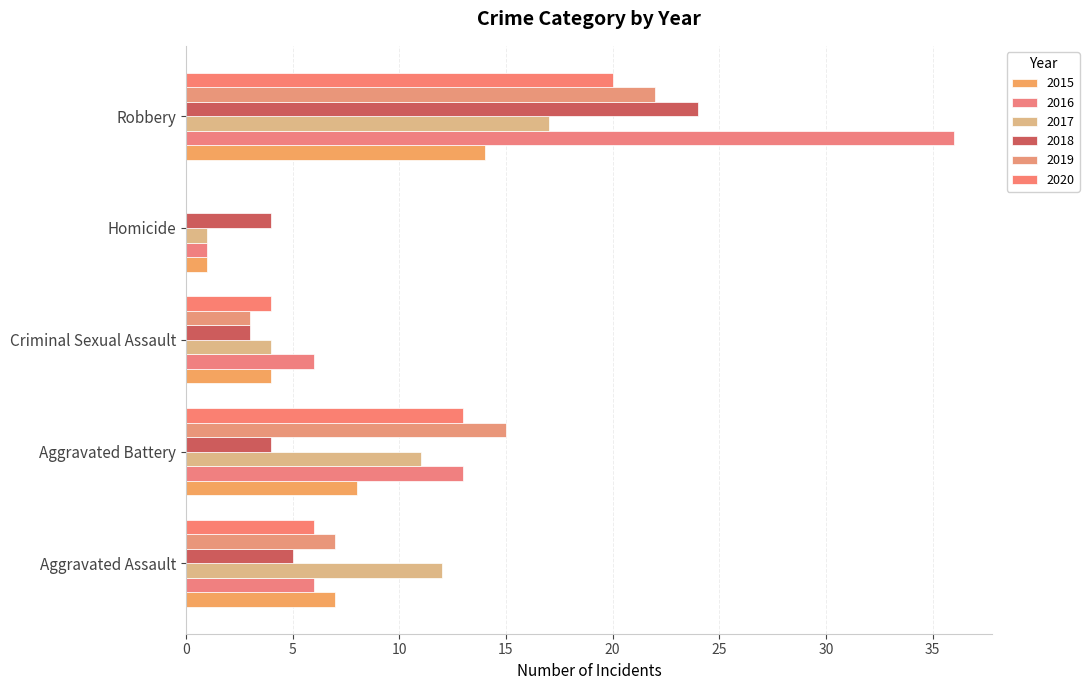

What is the label of the 3rd bar from the right?

Criminal Sexual Assault